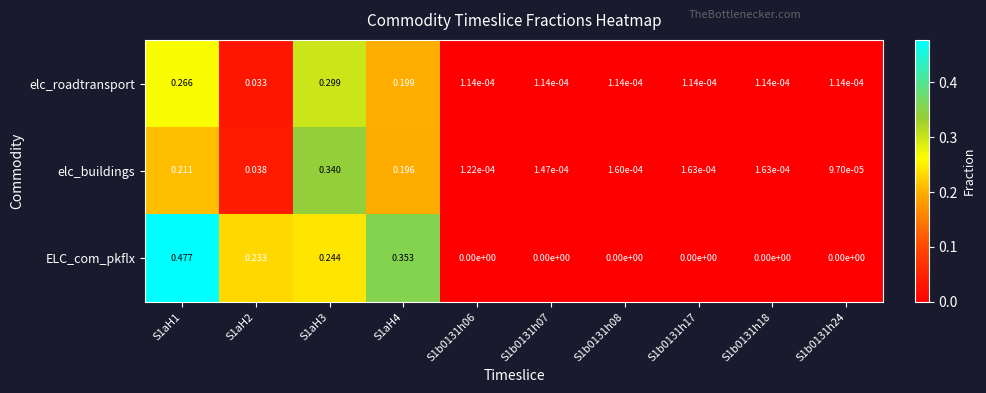

Which series has the largest total across all categories?

ELC_com_pkflx